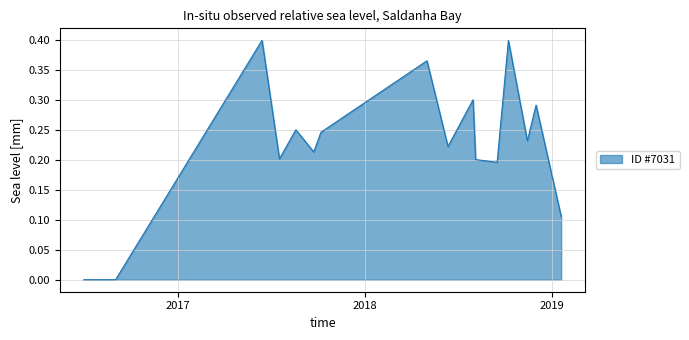

How many categories are shown in the chart?

17